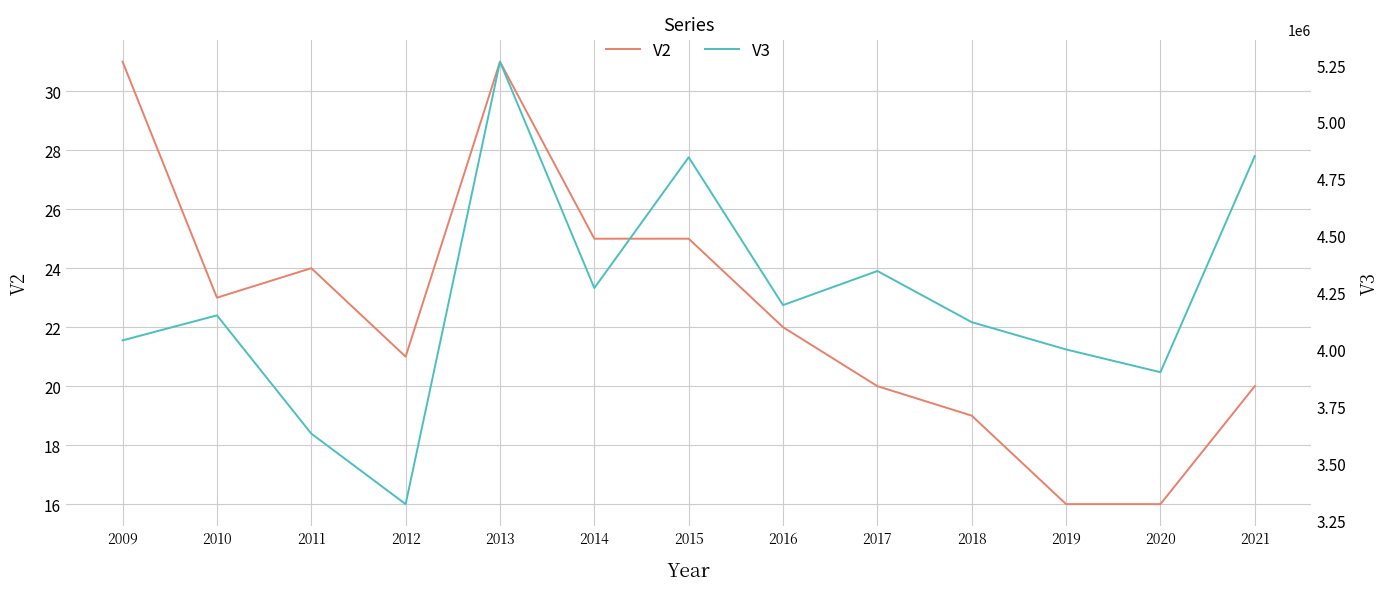

True or false: V2 and V3 intersect in this chart.

False